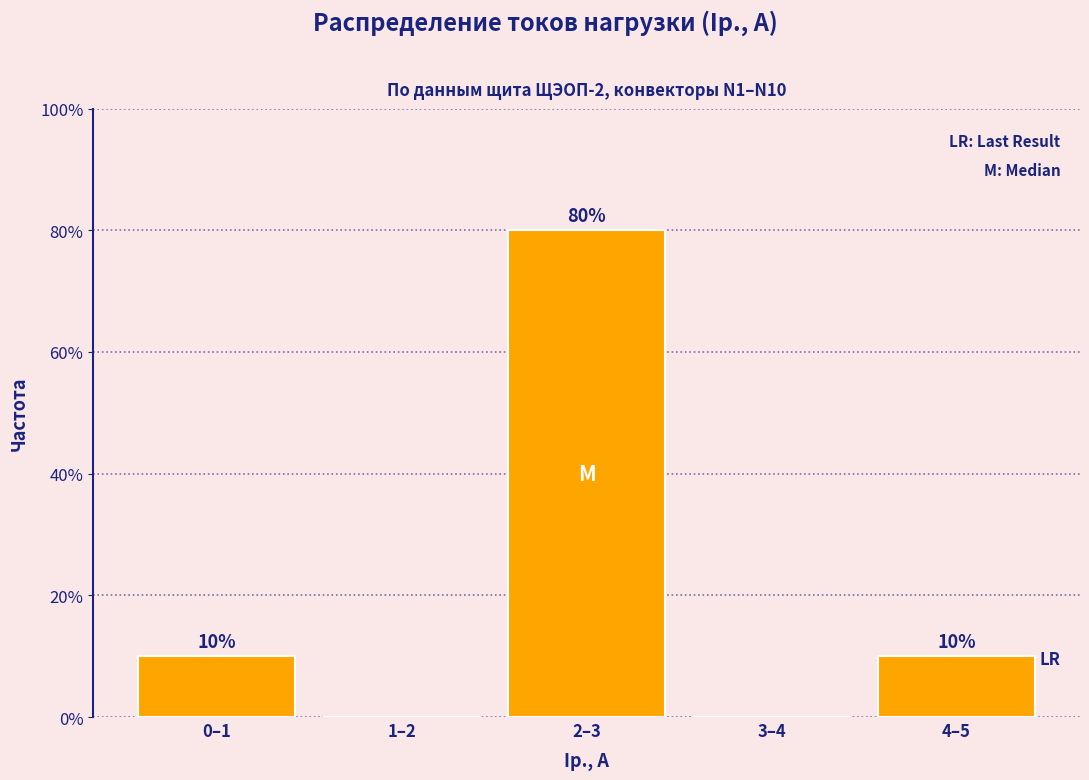

Reading left to right, list all the values displayed in this chart.

0–1=10	1–2=0	2–3=80	3–4=0	4–5=10